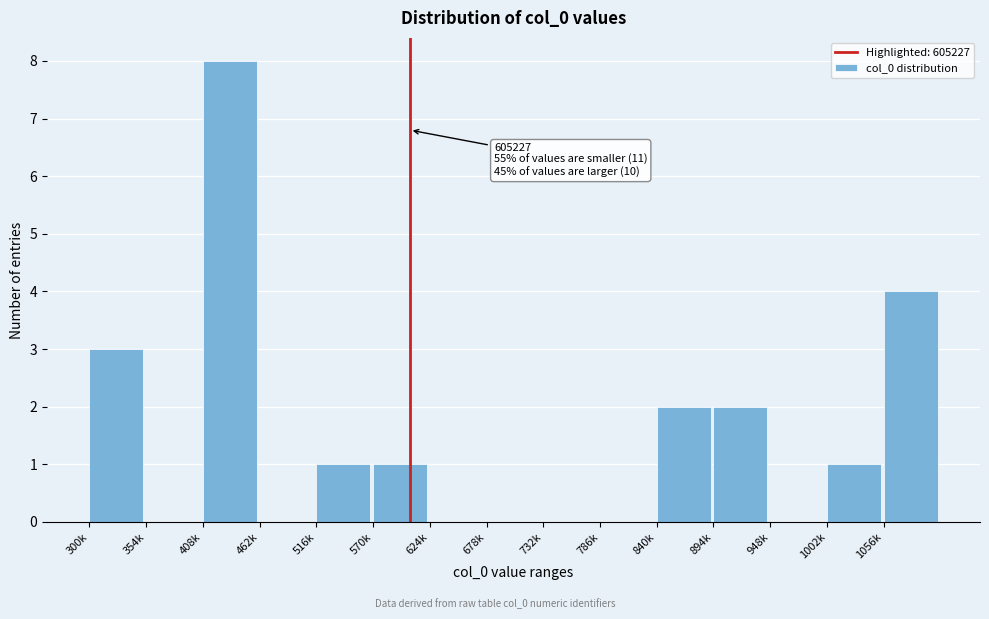

Reading left to right, list all the values displayed in this chart.

300k=3	354k=0	408k=8	462k=0	516k=1	570k=1	624k=0	678k=0	732k=0	786k=0	840k=2	894k=2	948k=0	1002k=1	1056k=4